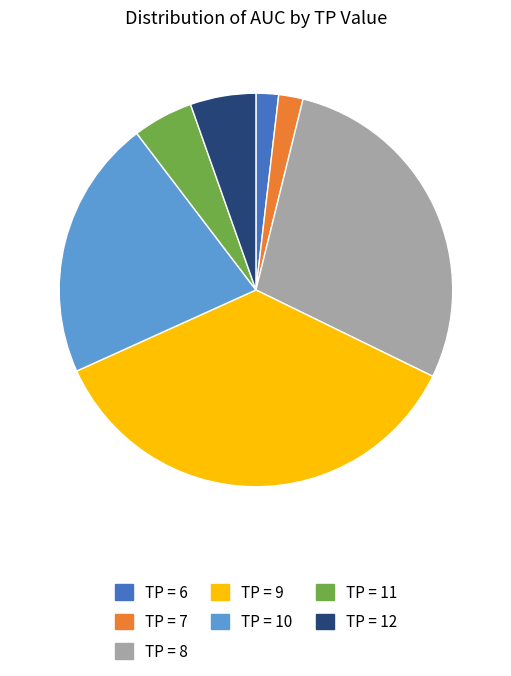

Does any single category account for the majority?

No